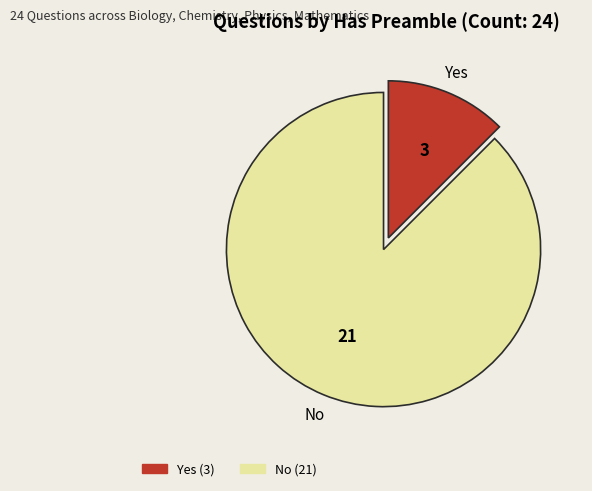

What is the ratio of the value at No to the value at Yes?

7.0